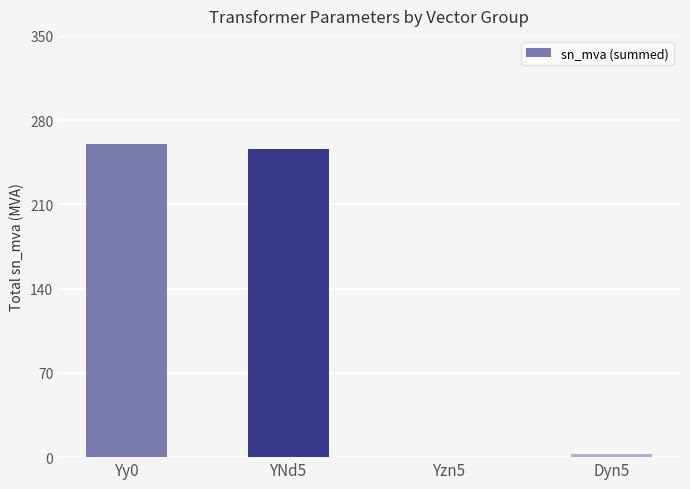

What is the change in value from YNd5 to Dyn5?

-253.7